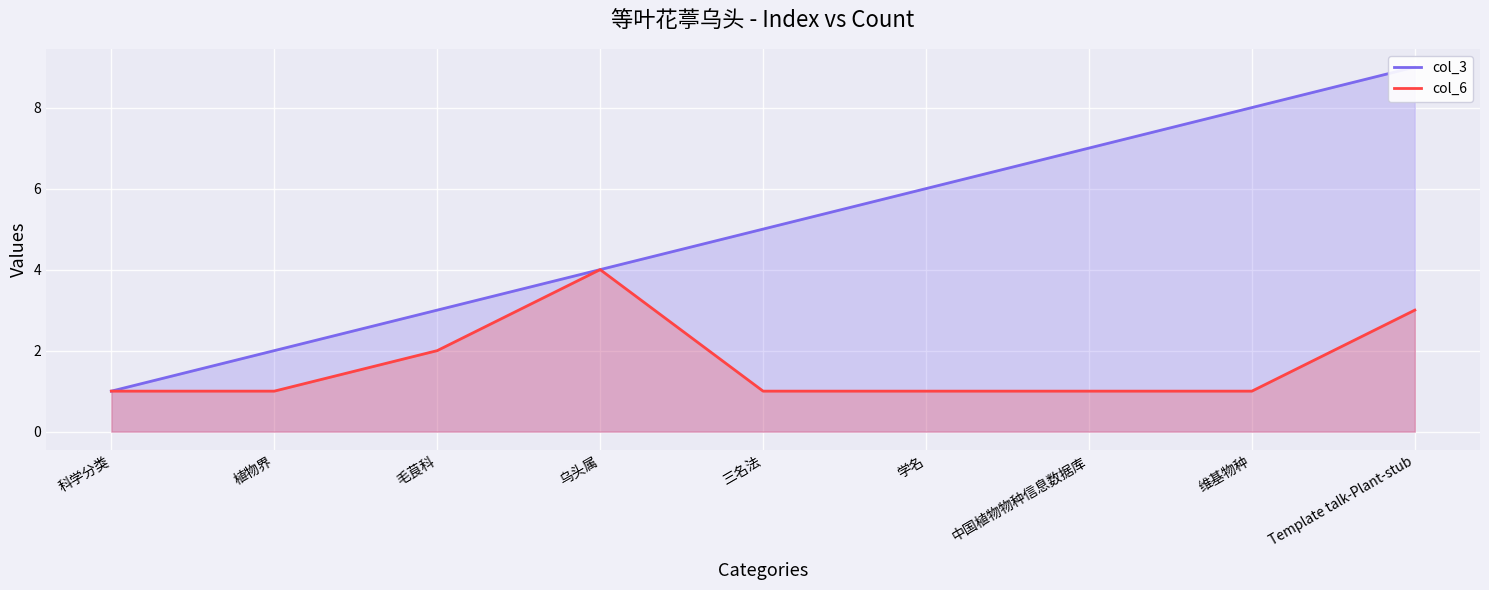

True or false: col_6 has more than 1 points higher than both neighbors.

False